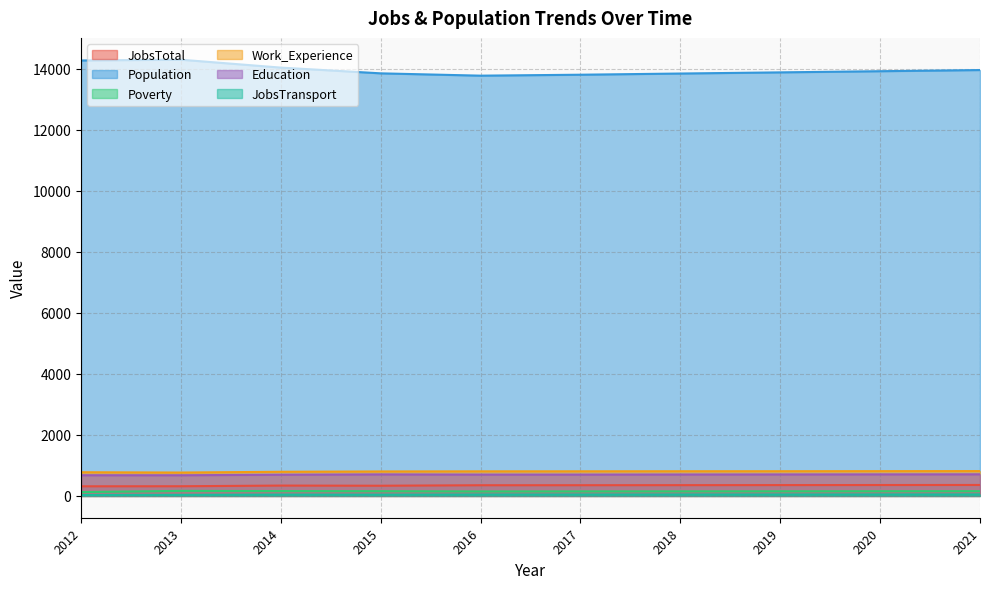

Reading left to right, transcribe all the data shown in this chart.

JobsTotal: 315	317	339	334	350	351	353	355	357	359
Population: 14269	14294	14035	13847	13771	13802	13841	13879	13917	13955
Poverty: 126	165	159	155	147	149	150	152	154	156
Work_Experience: 776	766	791	802	806	807	809	810	812	814
Education: 678	677	695	705	699	699	702	704	706	708
JobsTransport: 30	34	44	42	47	47	48	48	49	50